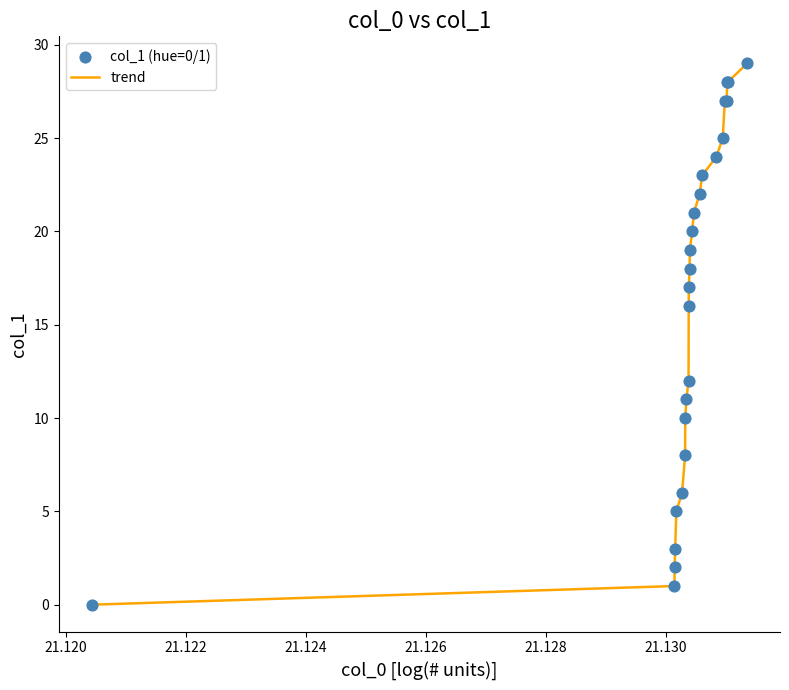

What is the maximum value shown in the chart?

29